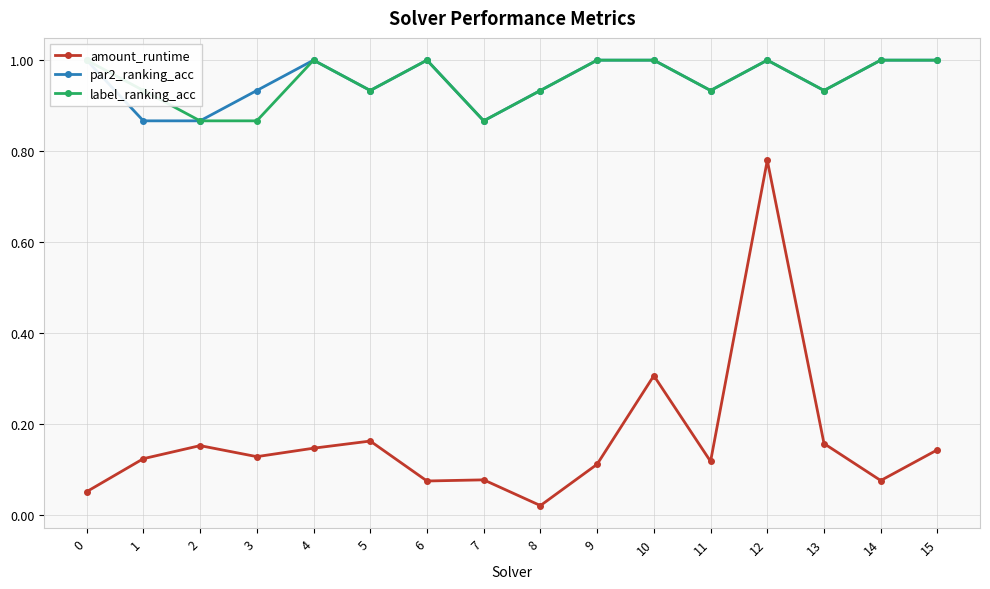

Count the number of data series in this chart.

3